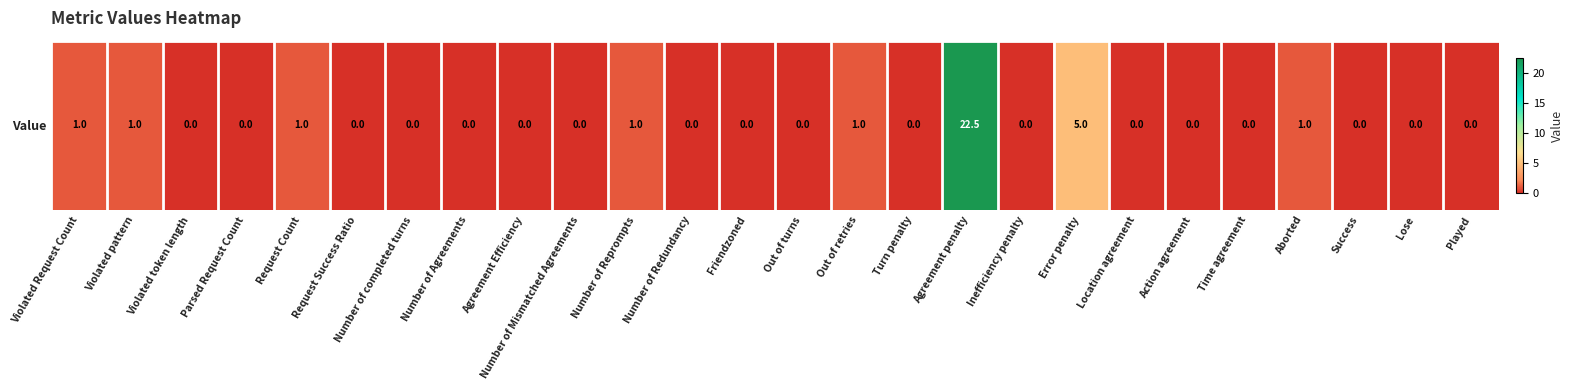

Reading left to right, what are all the values shown in this chart?

1.0	1.0	0.0	0.0	1.0	0.0	0.0	0.0	0.0	0.0	1.0	0.0	0.0	0.0	1.0	0.0	22.5	0.0	5.0	0.0	0.0	0.0	1.0	0.0	0.0	0.0